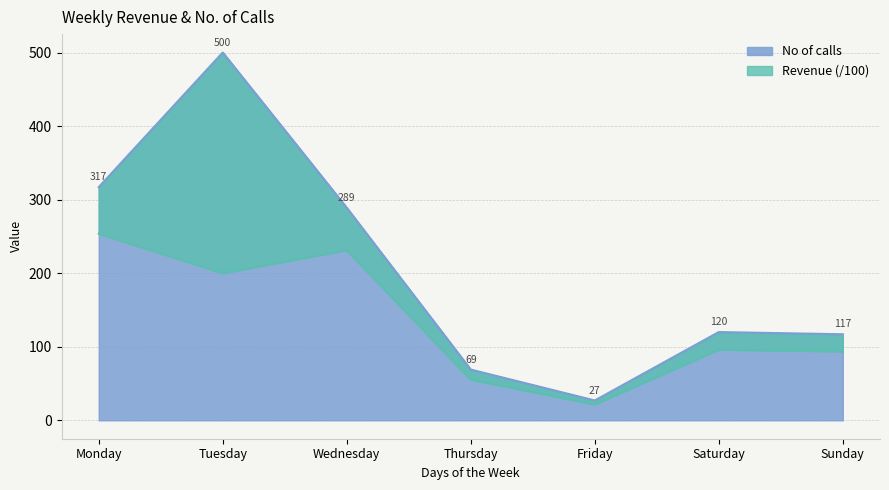

Does the chart display data point markers on the line(s)?

No